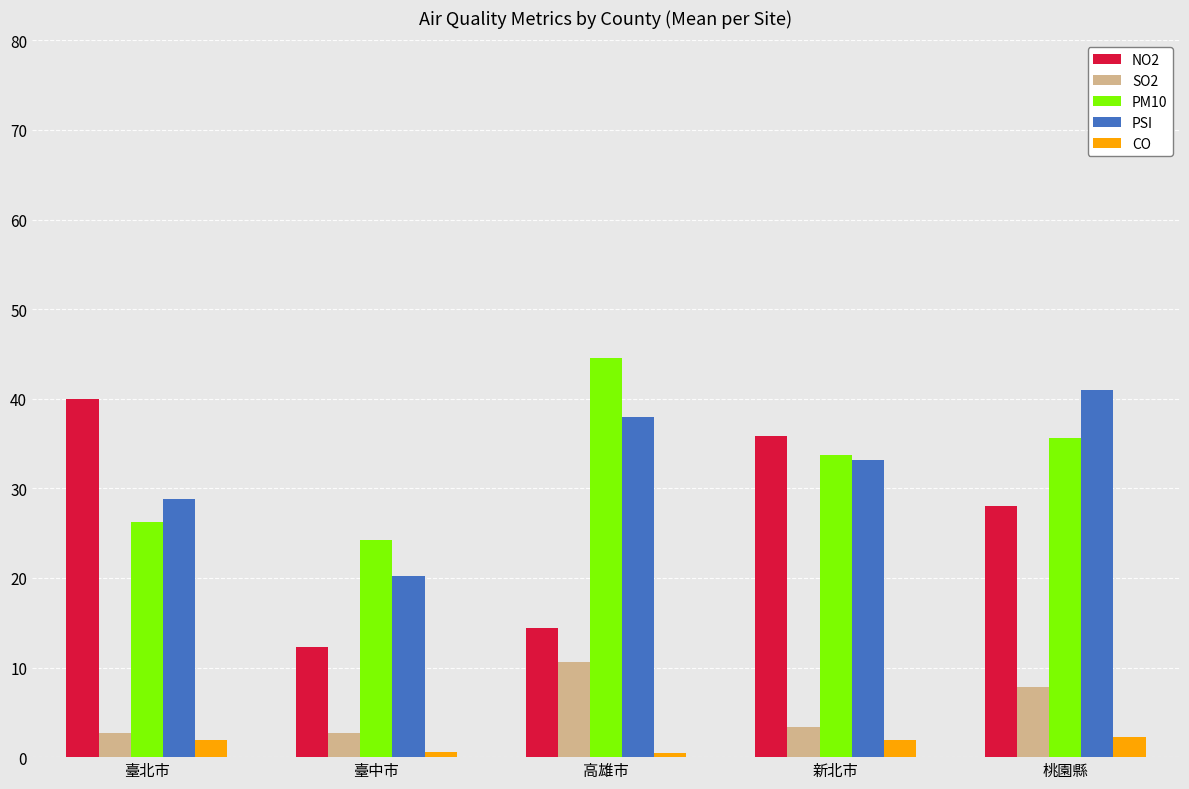

At which label does PM10 reach its minimum?

臺中市